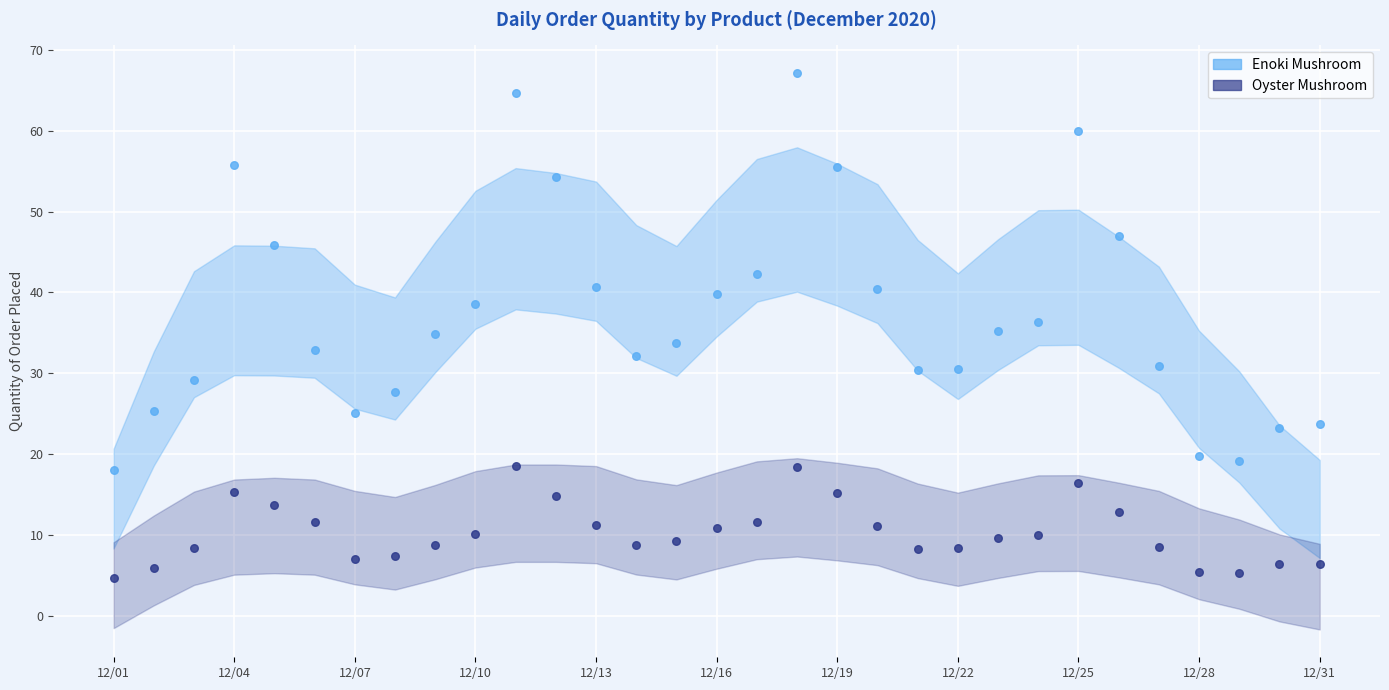

What are all the series names shown in the legend?

Enoki Mushroom, Oyster Mushroom